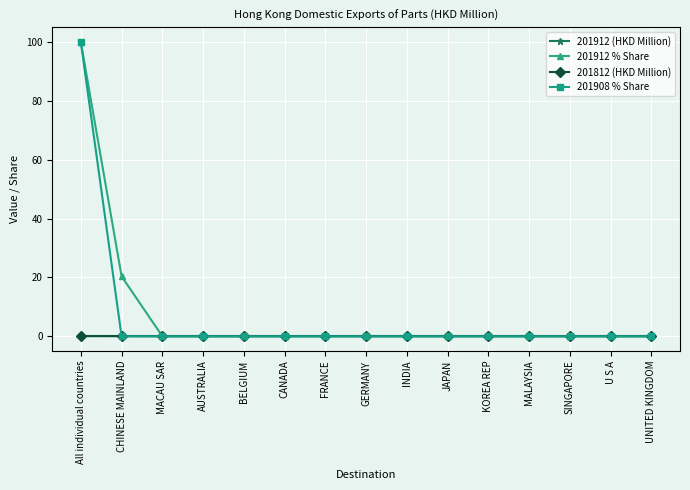

Where is 201912 % Share nearest to the value 50?

CHINESE MAINLAND